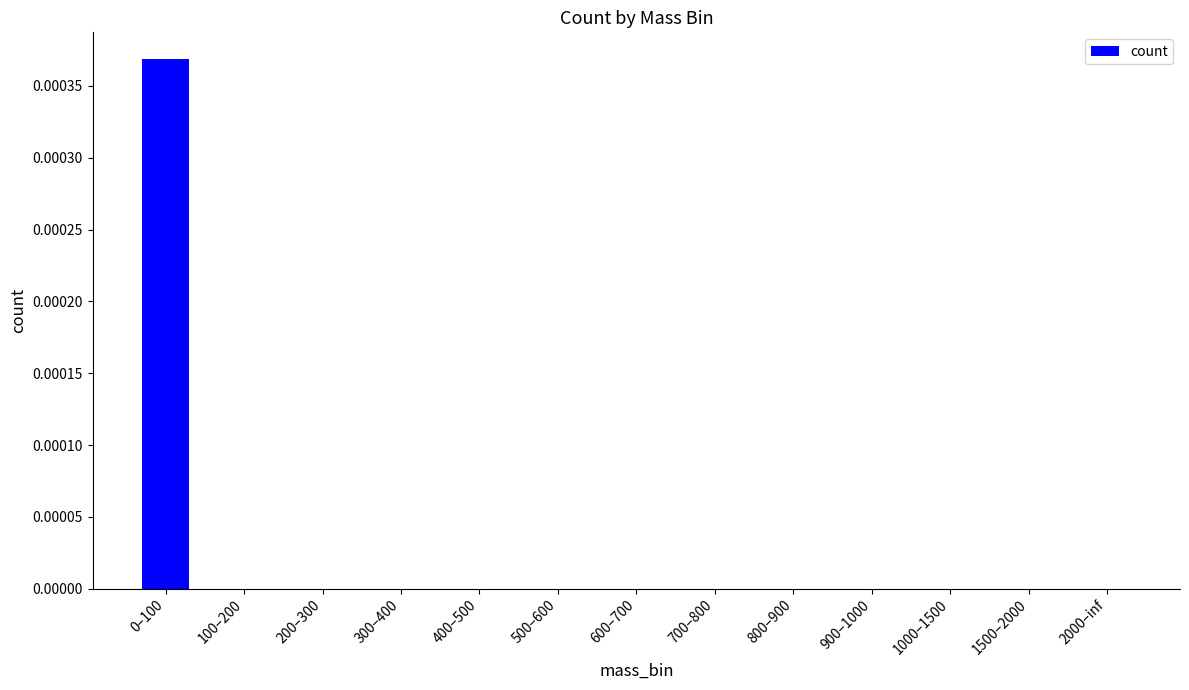

Is it true that the value at 400–500 is 0.0?

True